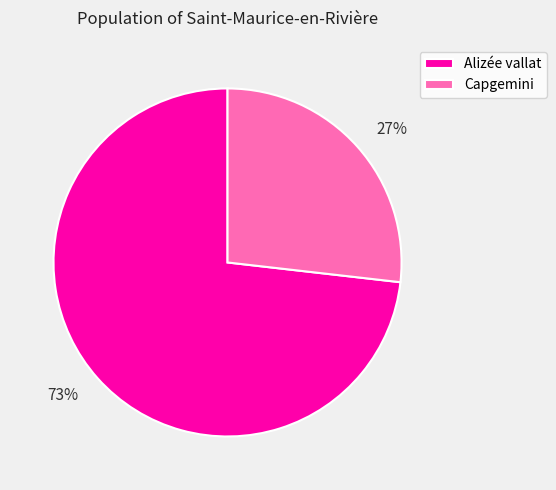

Does Alizée vallat represent more than half of the total?

Yes